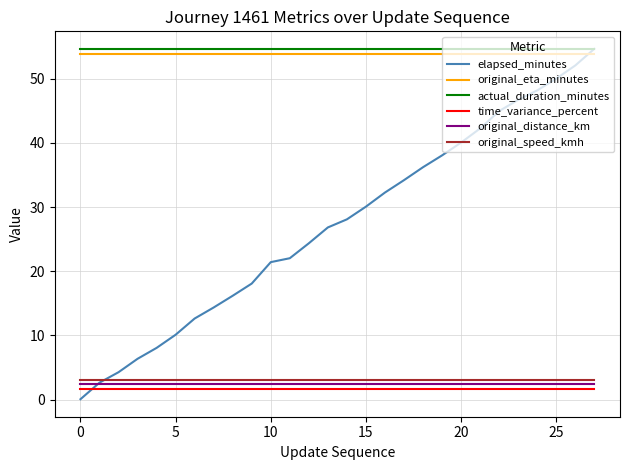

True or false: original_eta_minutes and original_distance_km cross at least once.

False